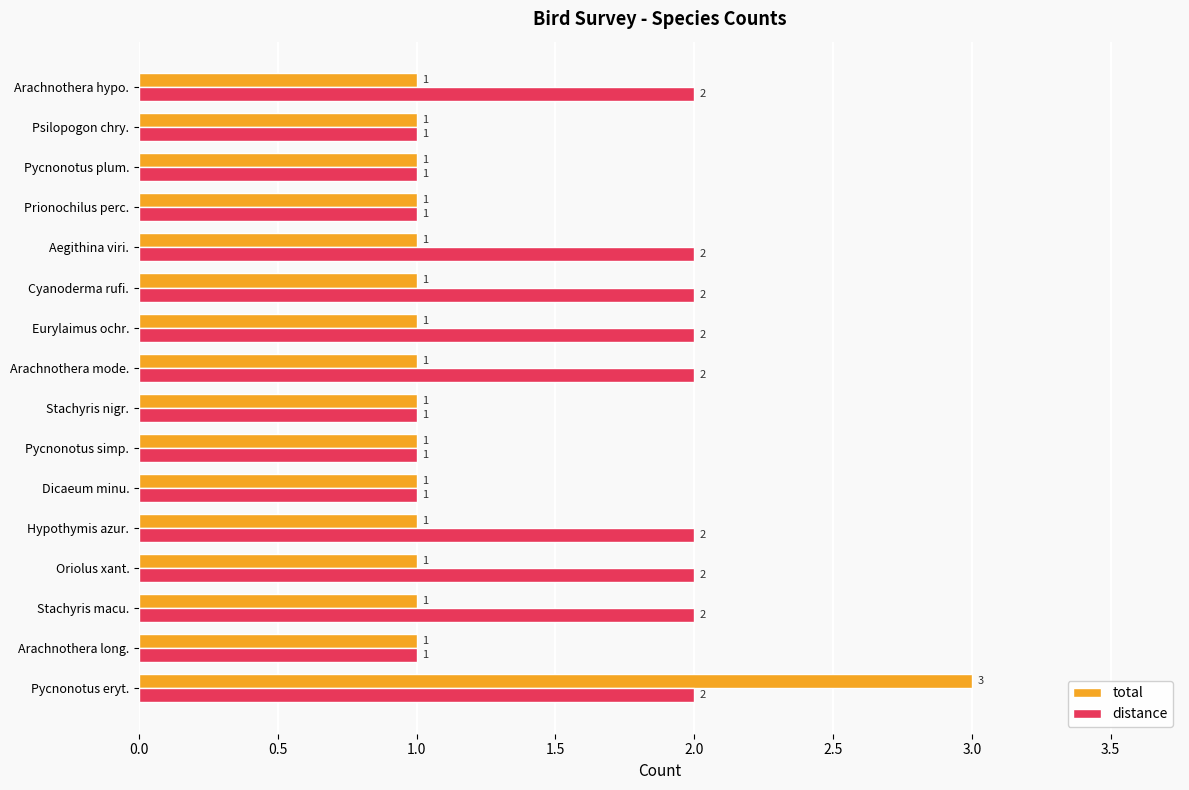

What is the minimum value shown in the chart?

1